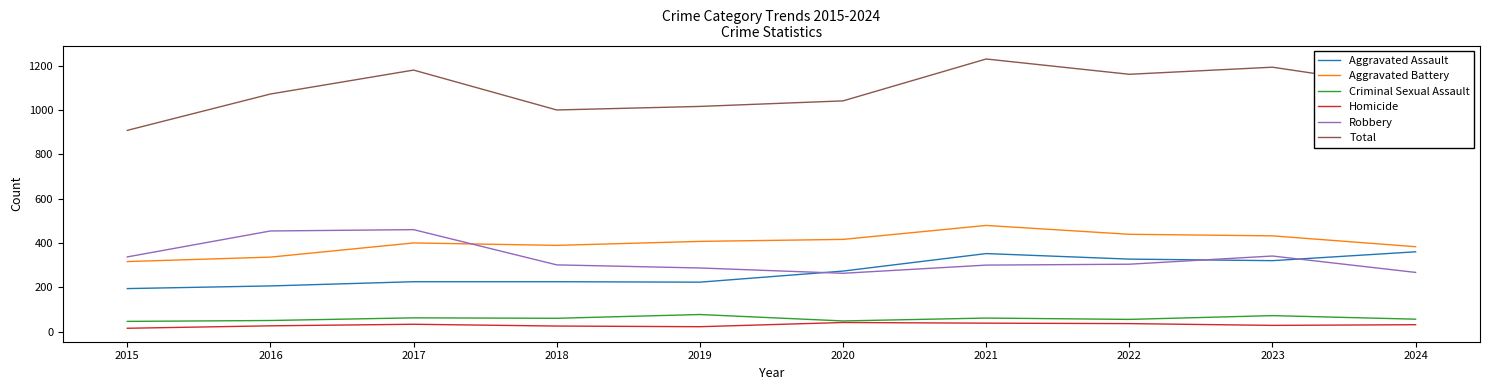

What is the minimum value shown in the chart?

15